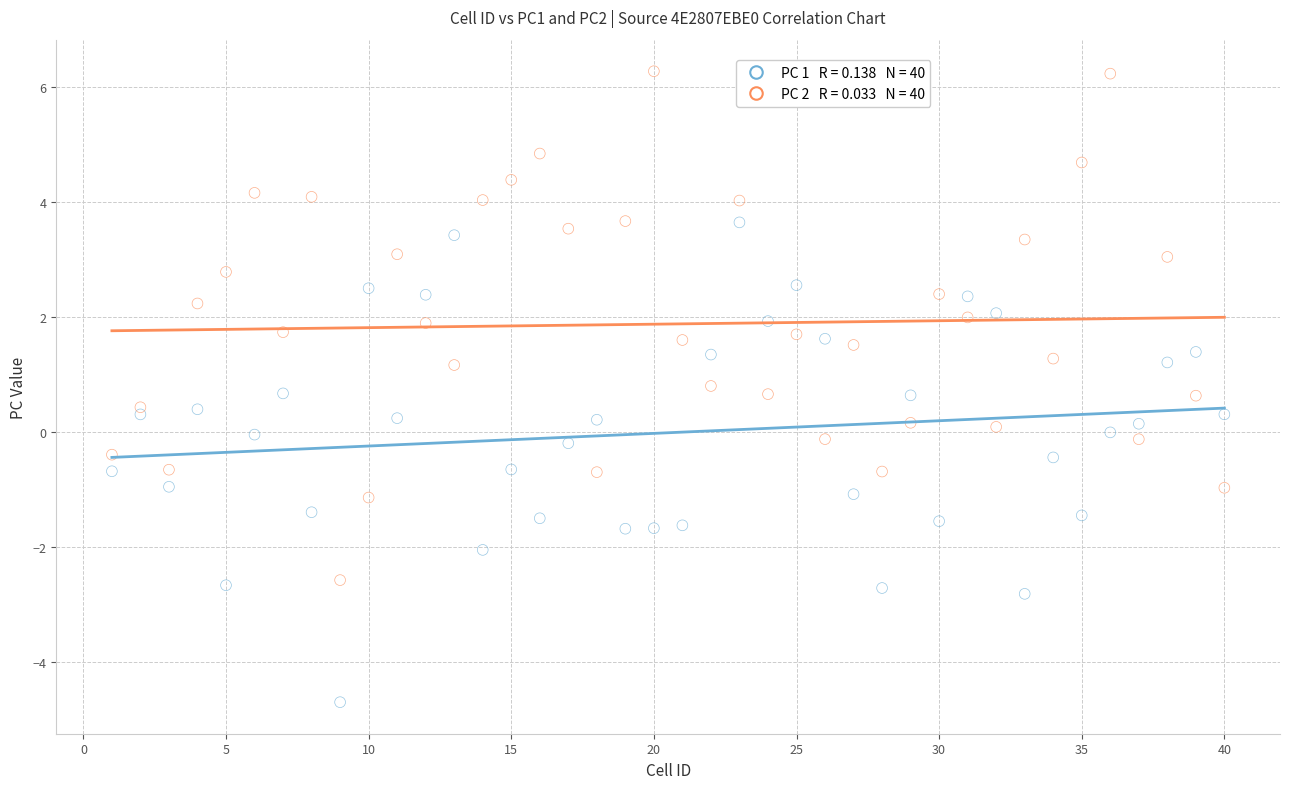

Across all data points, what is the range of Y values (max minus min)?

11.0